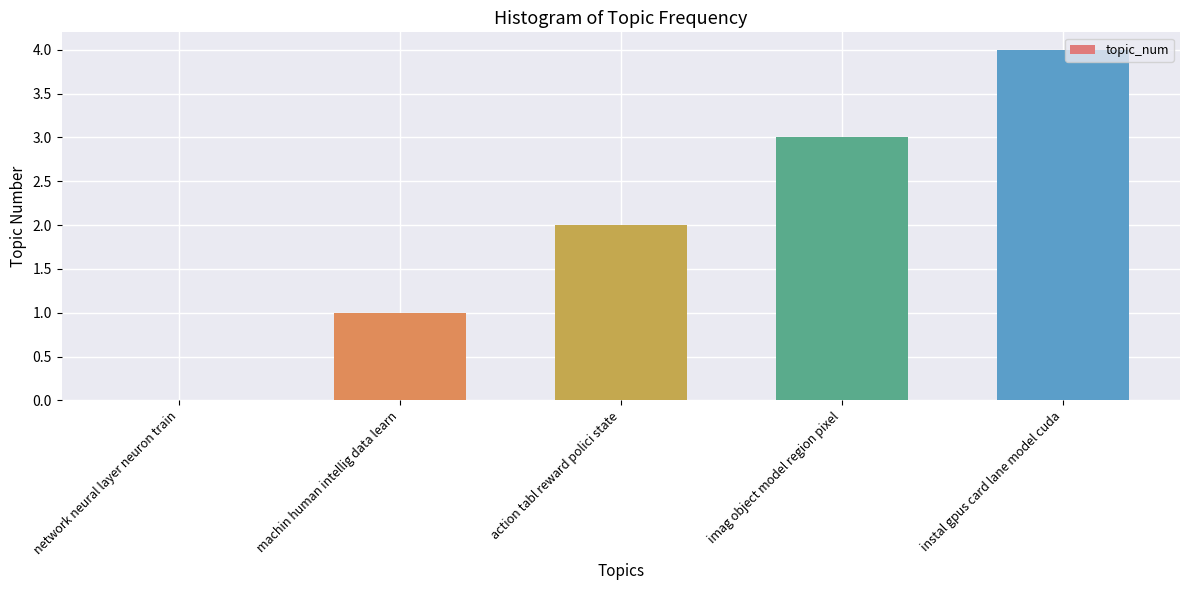

Which label corresponds to the largest value in the chart?

instal gpus card lane model cuda